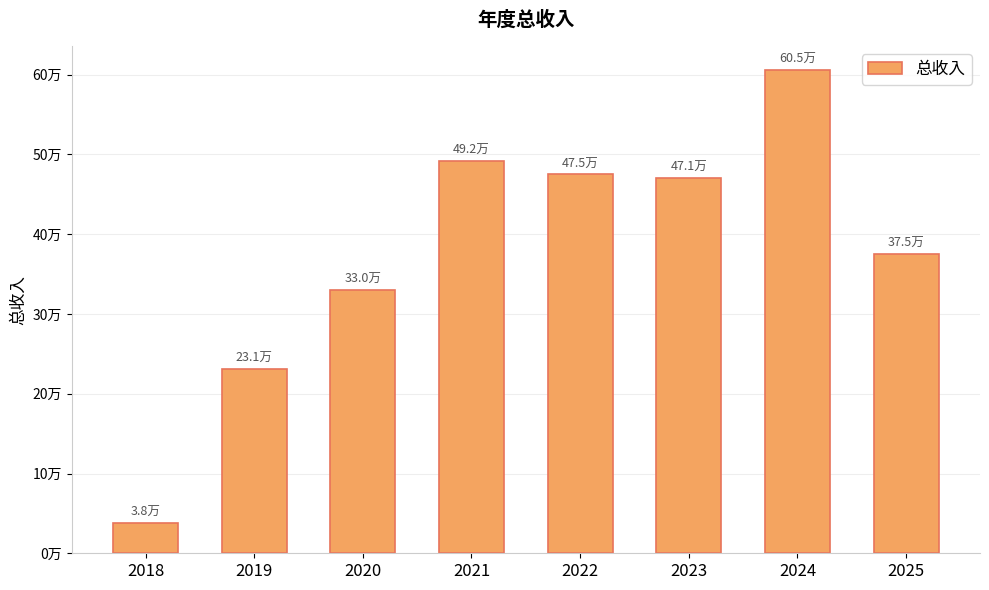

Reading left to right, transcribe all the data shown in this chart.

2018=37577.8	2019=231494.3	2020=329854.9	2021=492025.5	2022=474854.7	2023=470940.7	2024=605487.0	2025=375153.8